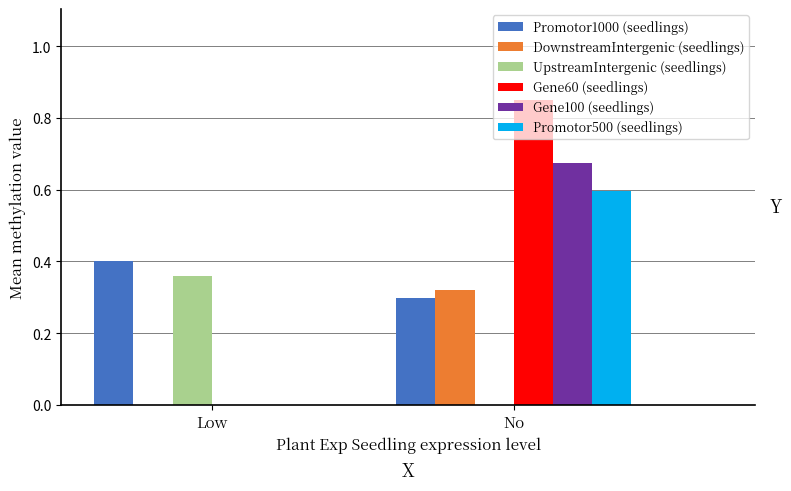

At which category is the sum across all series the highest?

No